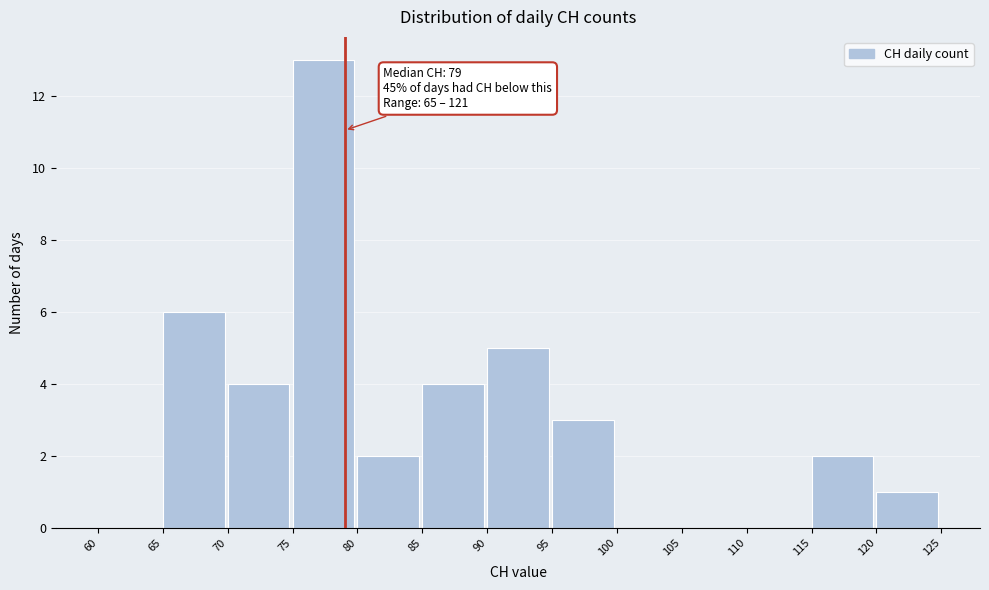

Over which range of the x-axis is the bar tallest?

75 to 80